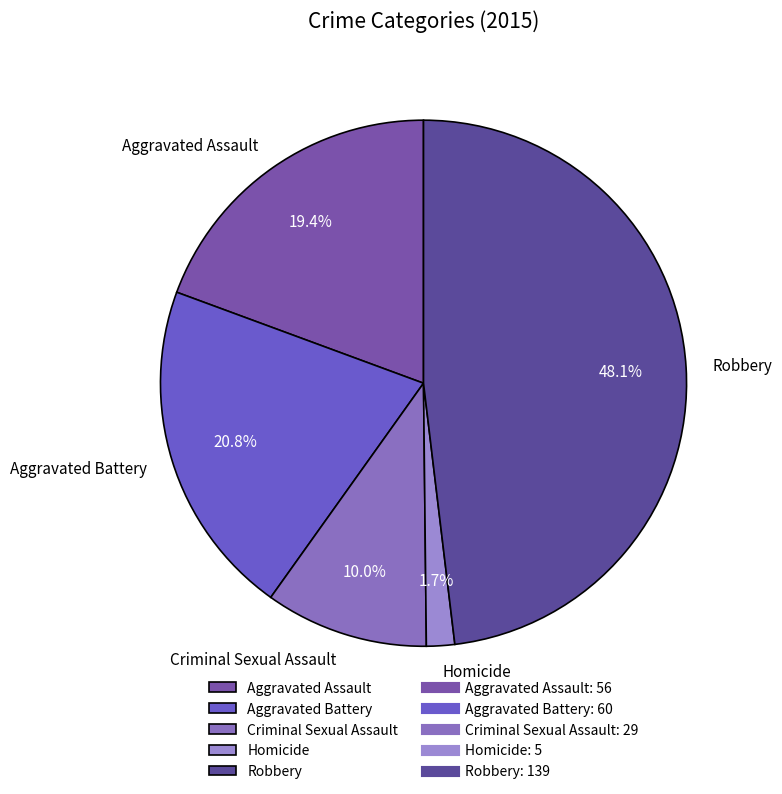

Is Homicide the majority of the pie?

No